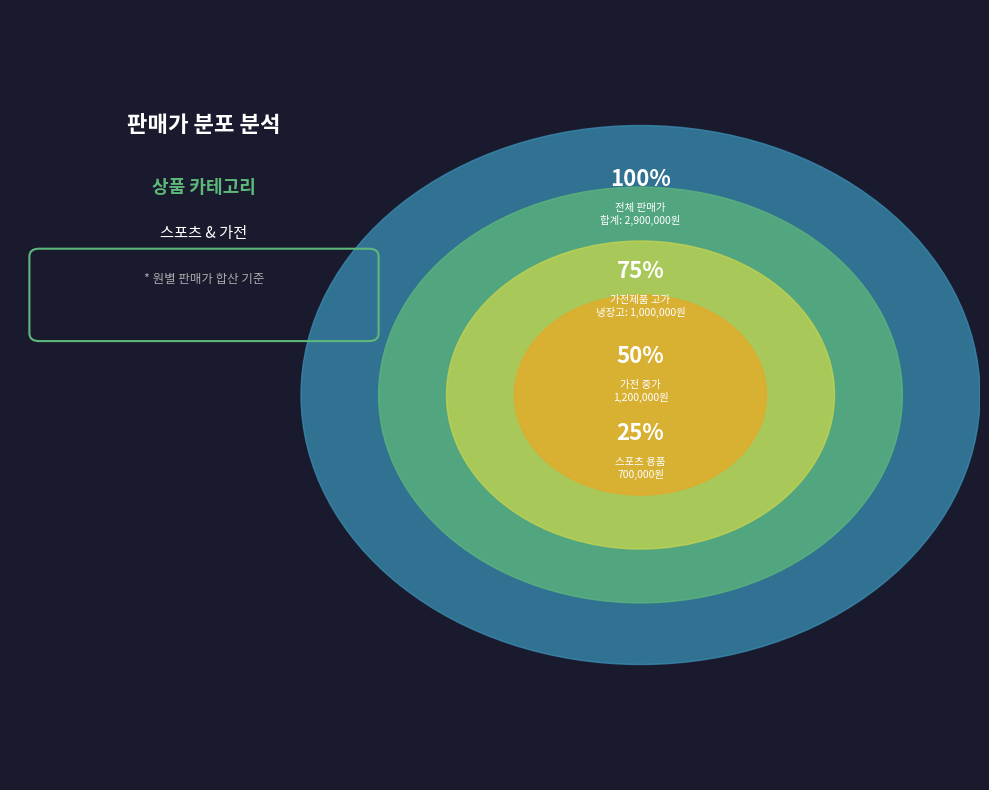

True or false: 탁구채 accounts for 1% of the total.

False